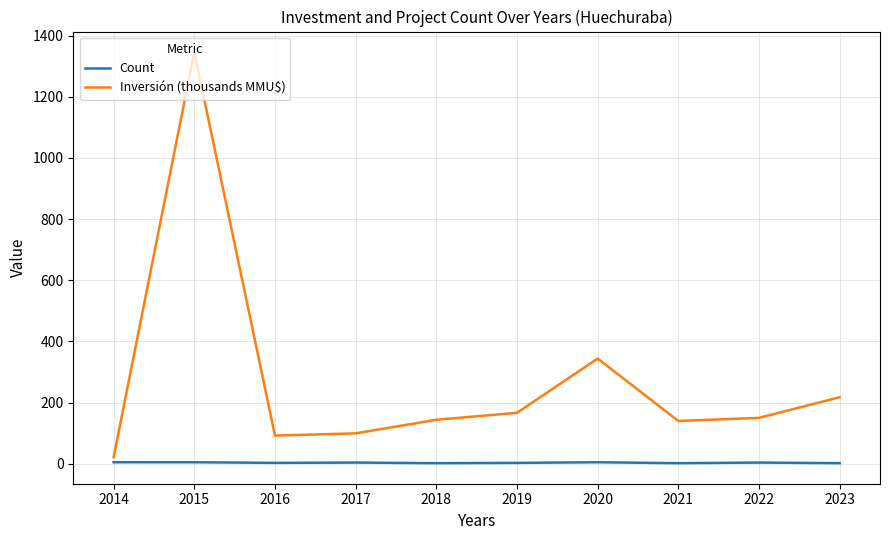

At which category does the chart reach its peak across all series?

2015